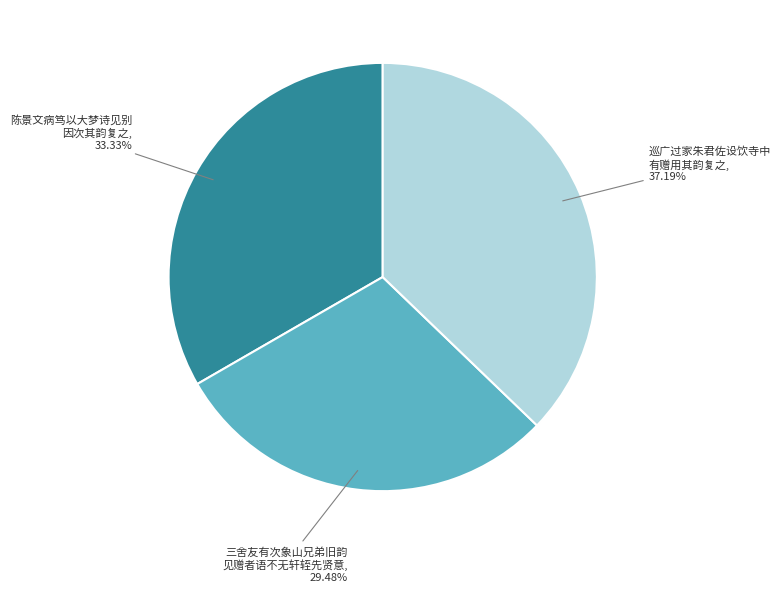

How many slices are in this pie chart?

3